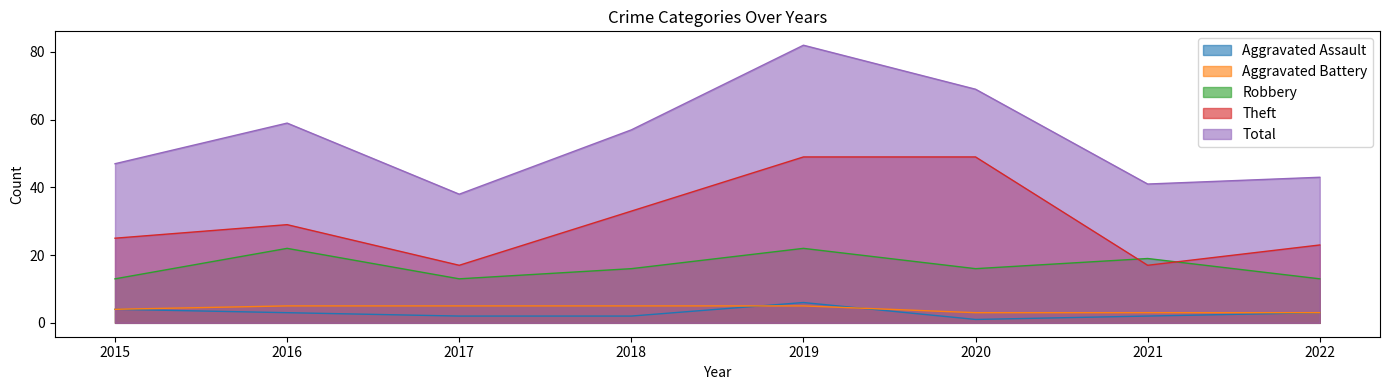

What is the sum of all Aggravated Assault values?

23